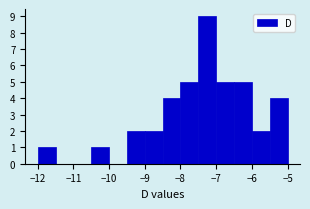

What is the height of the bar covering -12.0 to -11.5 on the x-axis? The values are not printed on the chart, so give them approximately, as read against the axis.

1